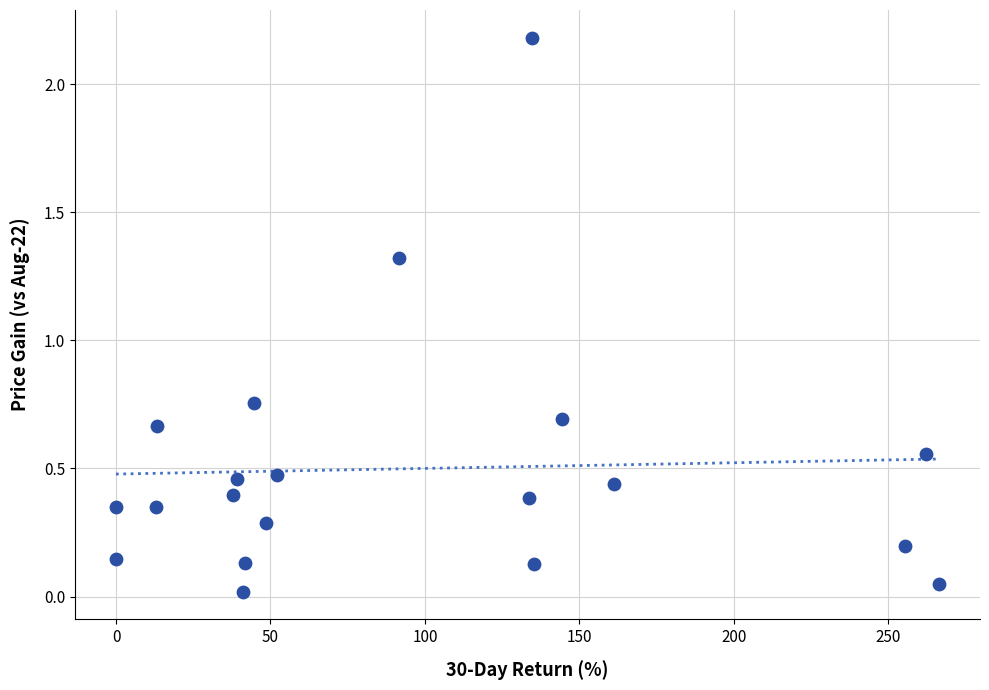

What is the range of Y values (max minus min)?

2.2